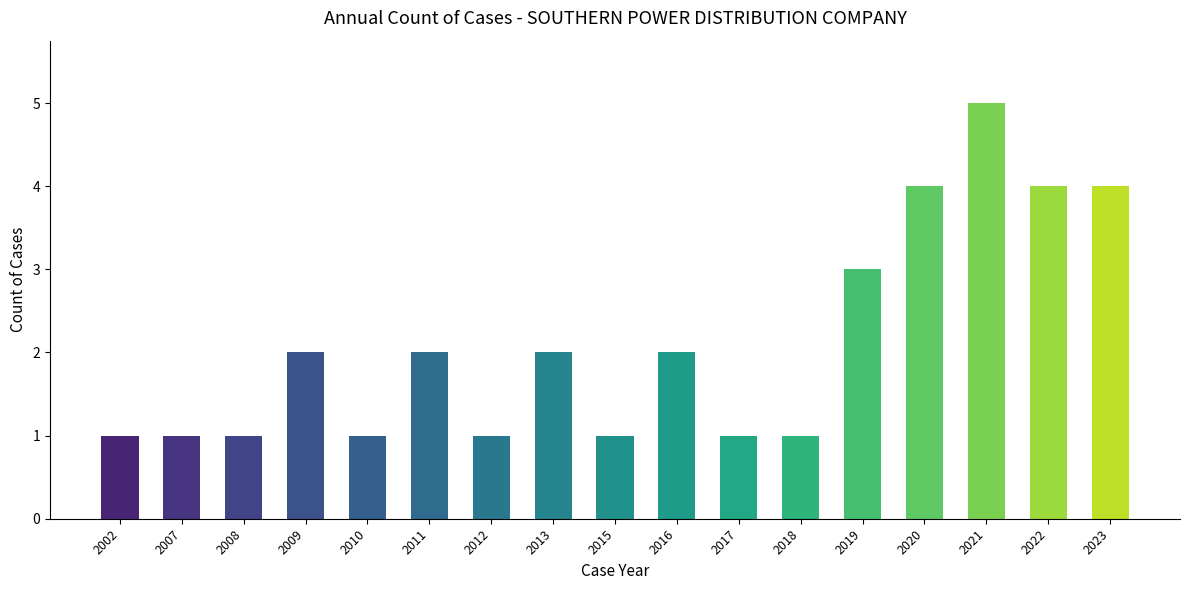

Which category has the highest value across all series?

2021